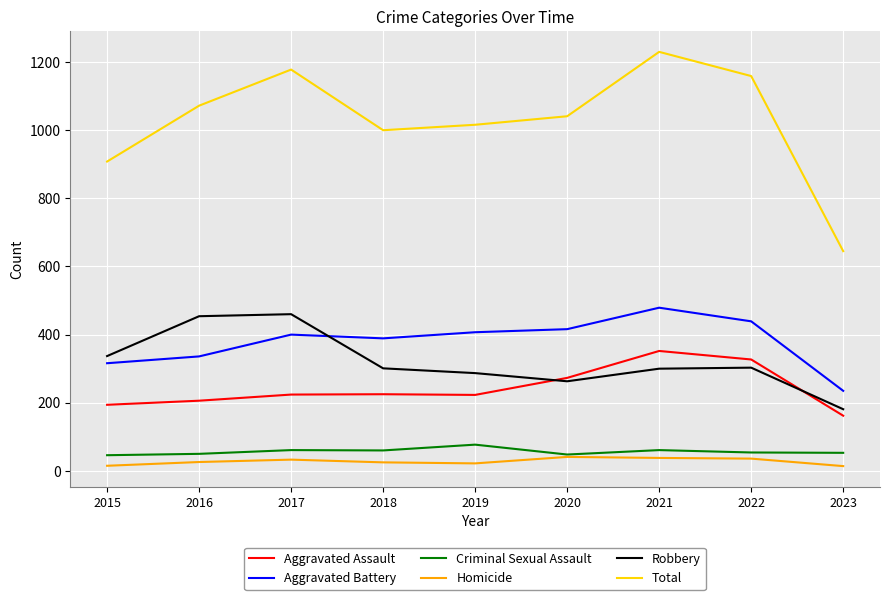

True or false: Aggravated Assault and Homicide cross at least once.

False